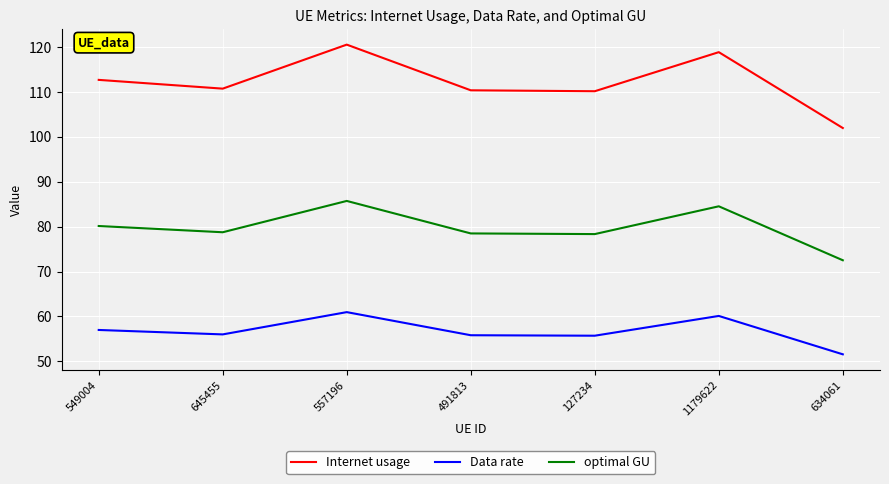

Where does the optimal GU series first go above 78?

549004